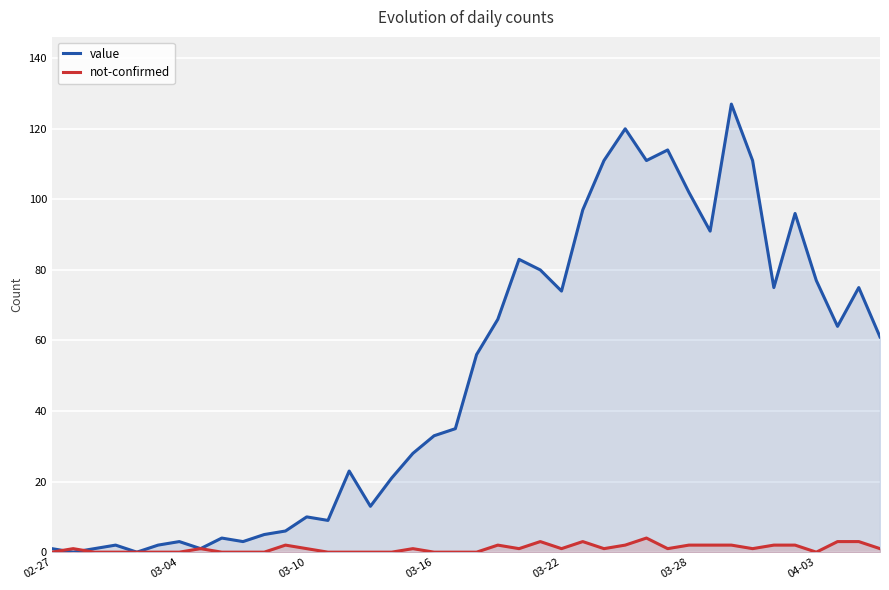

What is the difference between the maximum and minimum values in the not-confirmed series?

4